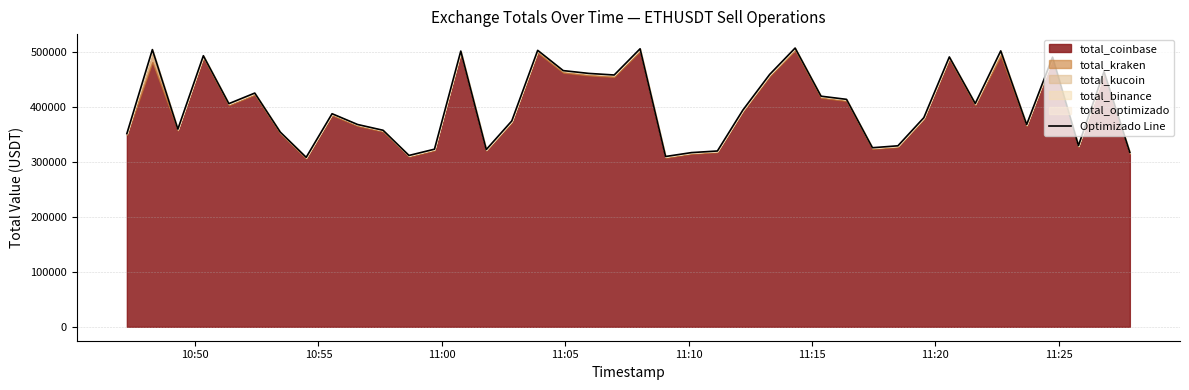

What is the value of the 1st point from the left?

351158.7